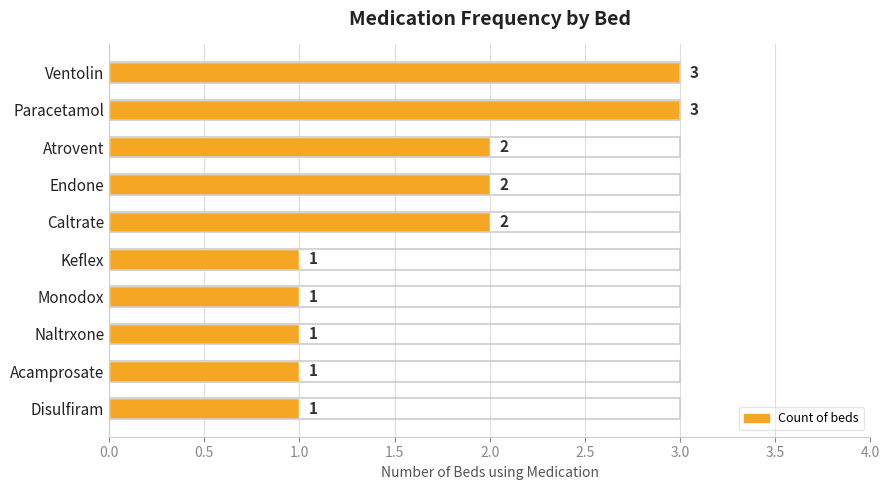

How many values are below 2?

5